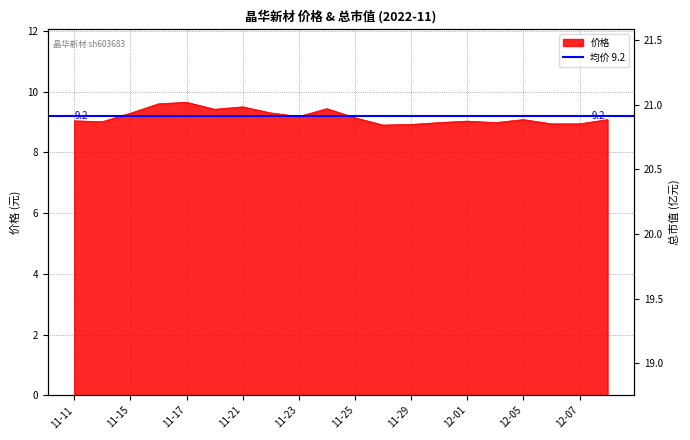

True or false: 价格 and 总市值(亿元) intersect in this chart.

False